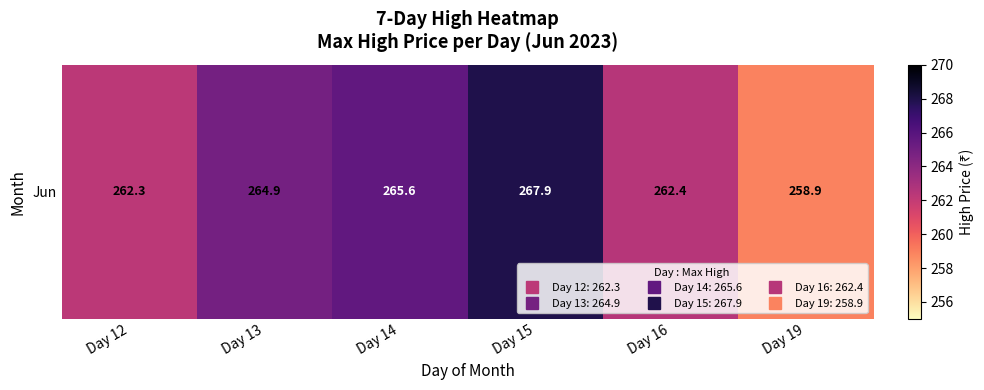

What is the difference between the maximum and minimum values?

9.1